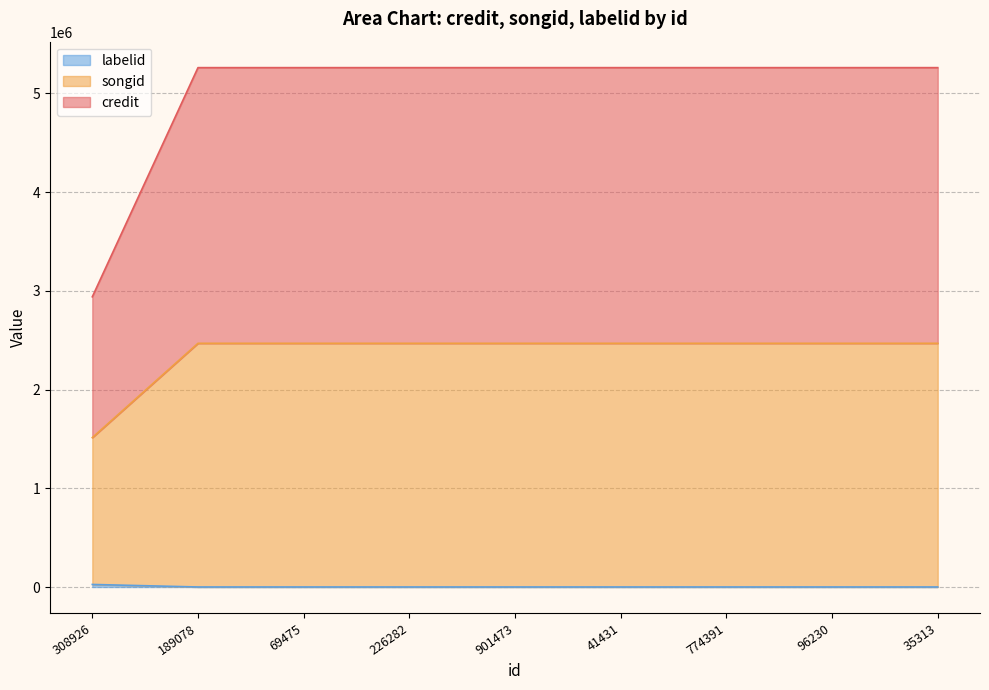

Does the chart display data point markers on the line(s)?

No